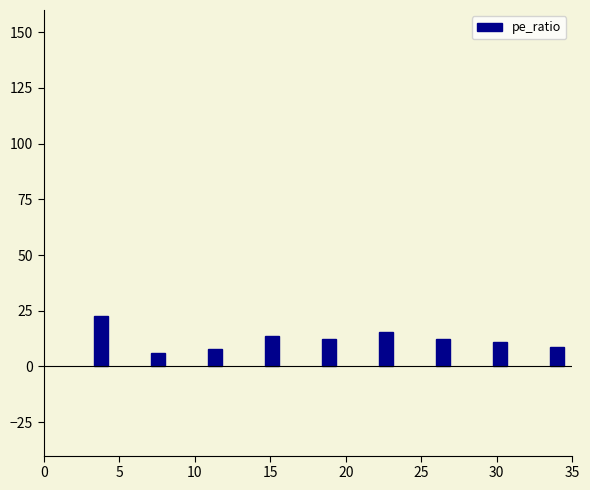

What is the difference between the maximum and second lowest values?

14.8